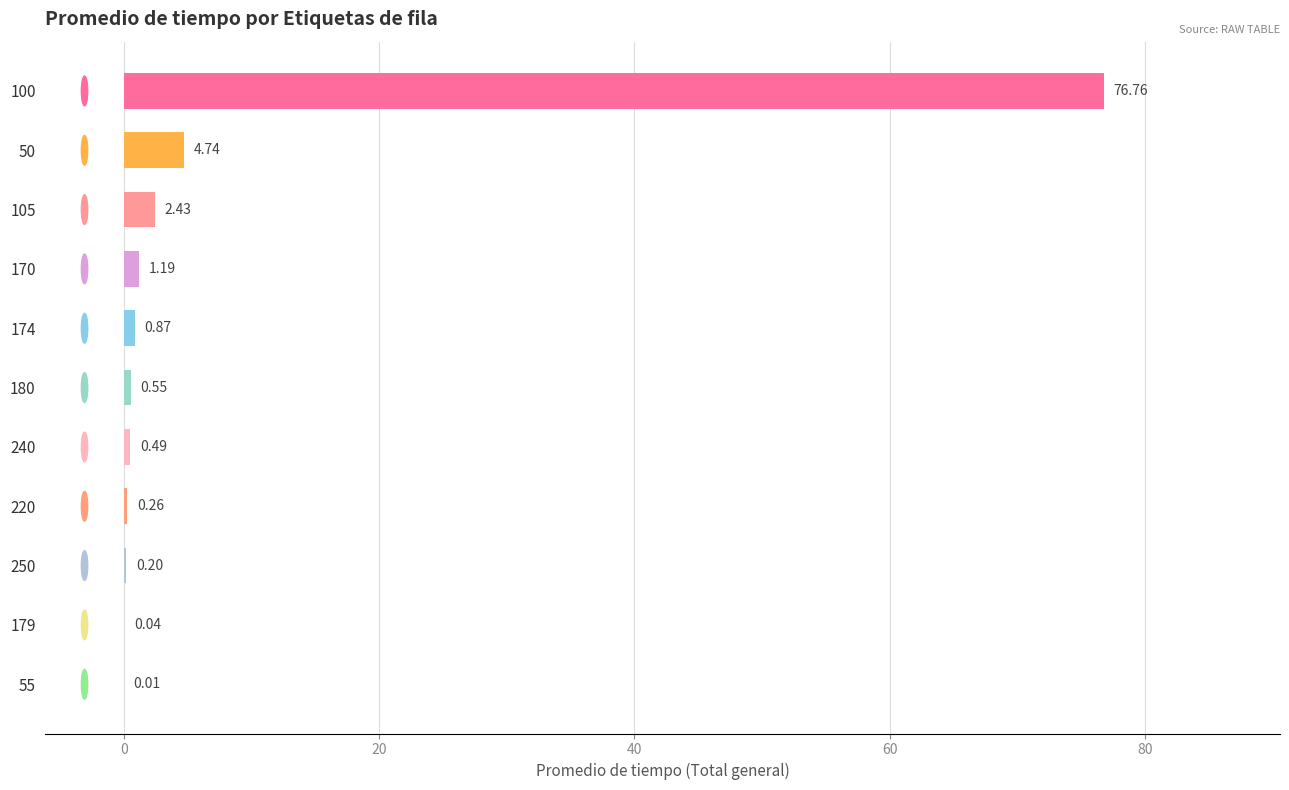

Which has a higher value, 105 or 240?

105